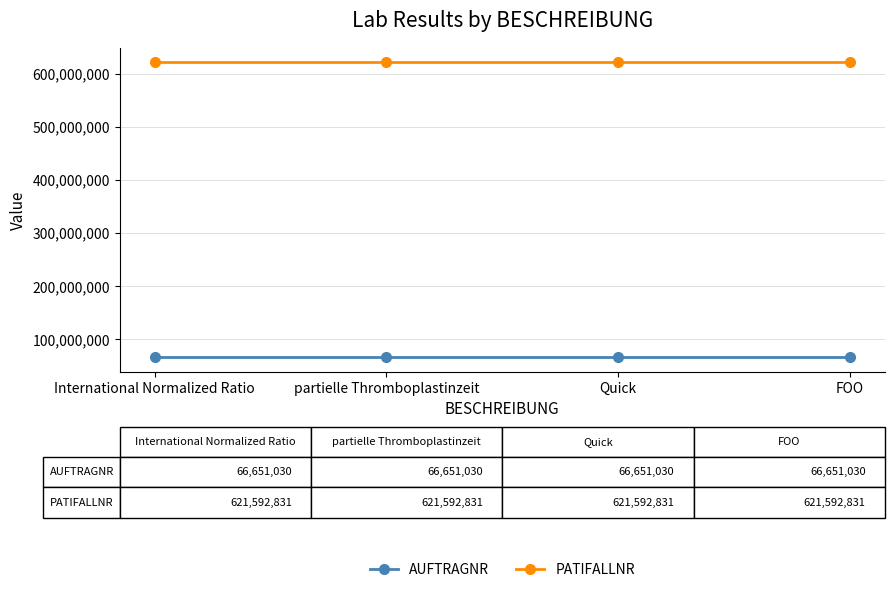

What is the label of the 1st point from the left?

International Normalized Ratio